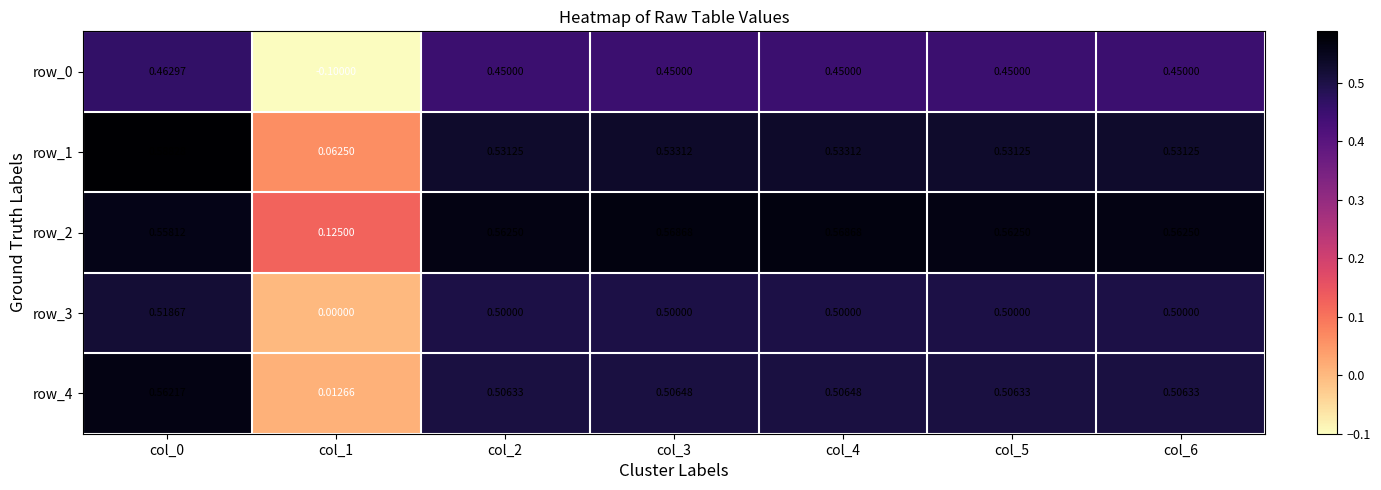

Is the value of row_0 at col_5 greater than the value of row_1 at col_4?

No